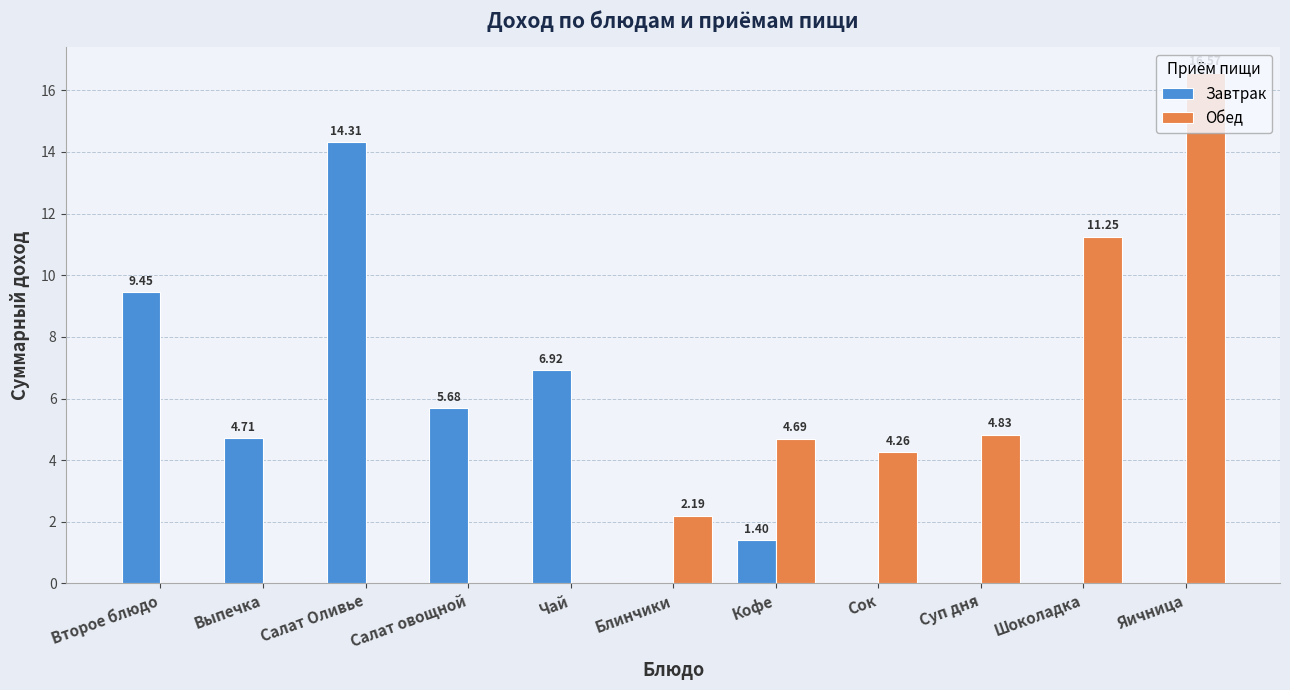

At which category is the sum across all series the highest?

Яичница